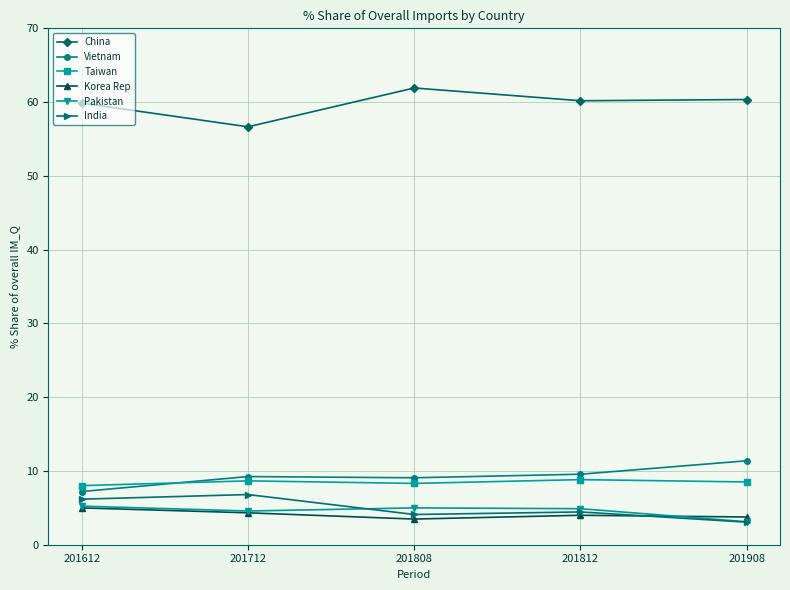

What is the value of the Pakistan point at the 5th from the left?

3.1